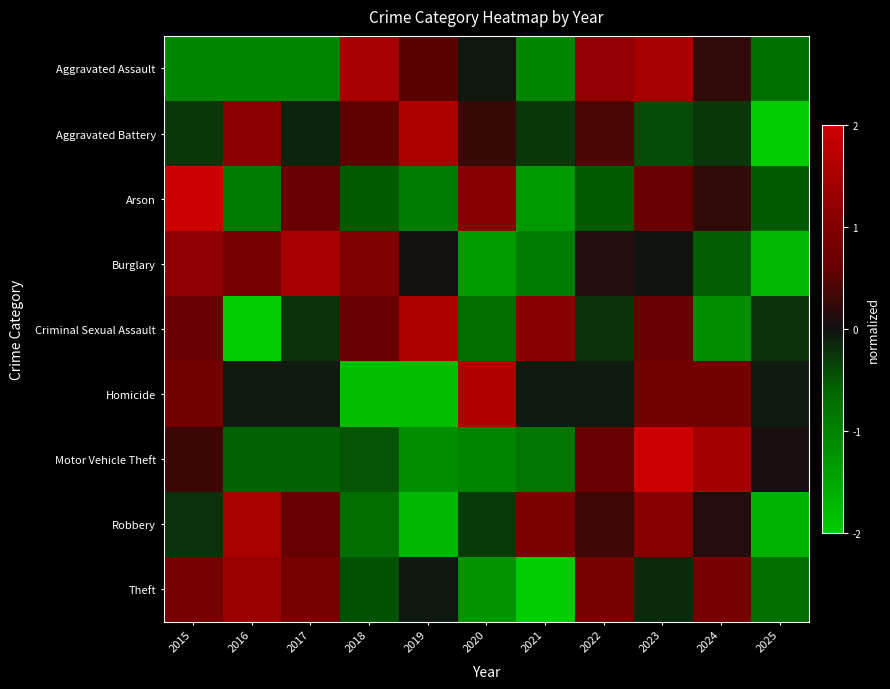

At which category is the sum across all series the highest?

2023